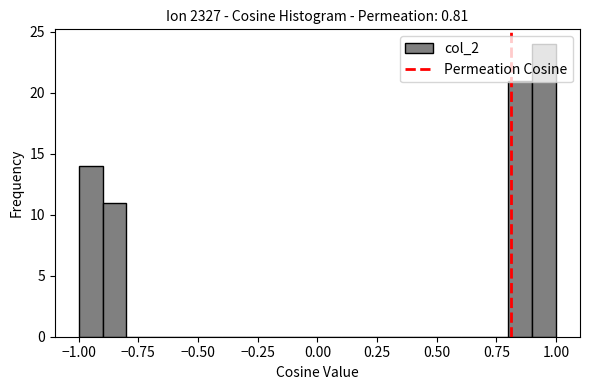

Read against the x-axis, roughly where is the centre of the tallest bar?

0.95